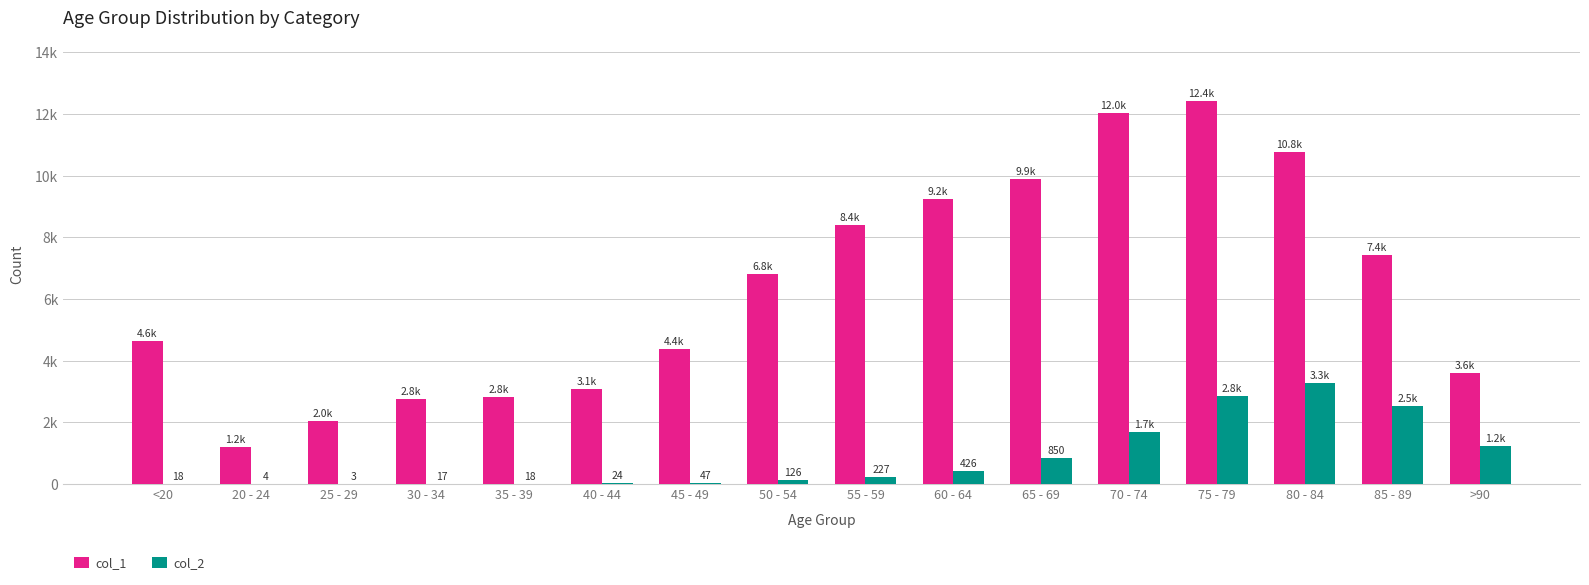

Rank the series by their average value, from highest to lowest.

col_1, col_2